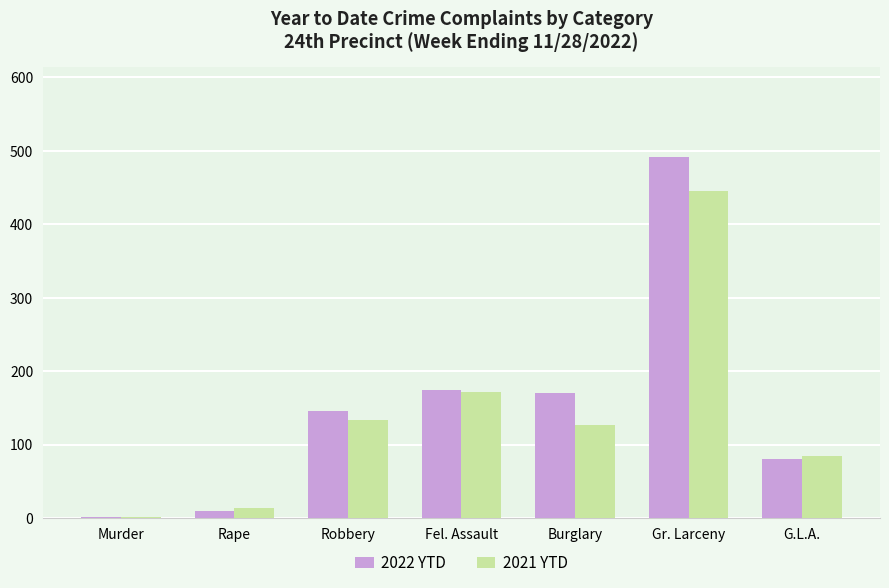

How many categories are shown in the chart?

7